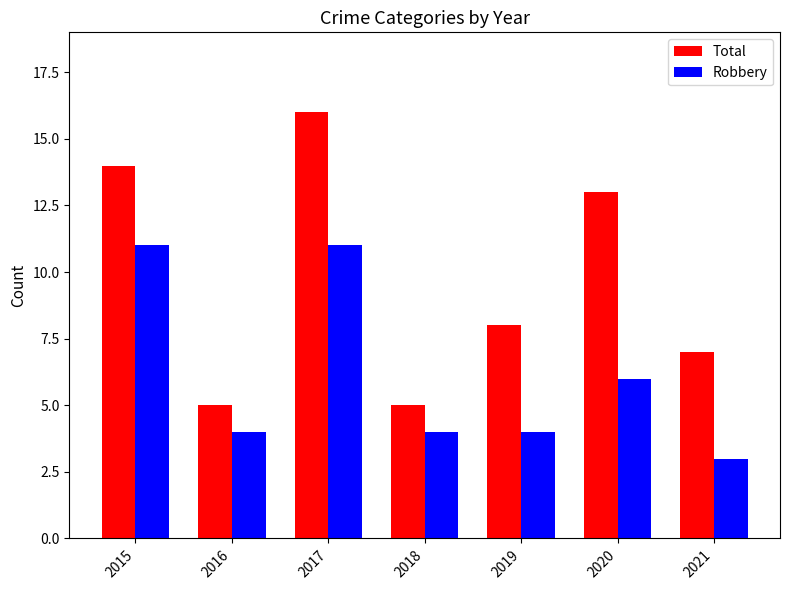

True or false: Robbery has a value of 2 at 2018.

False